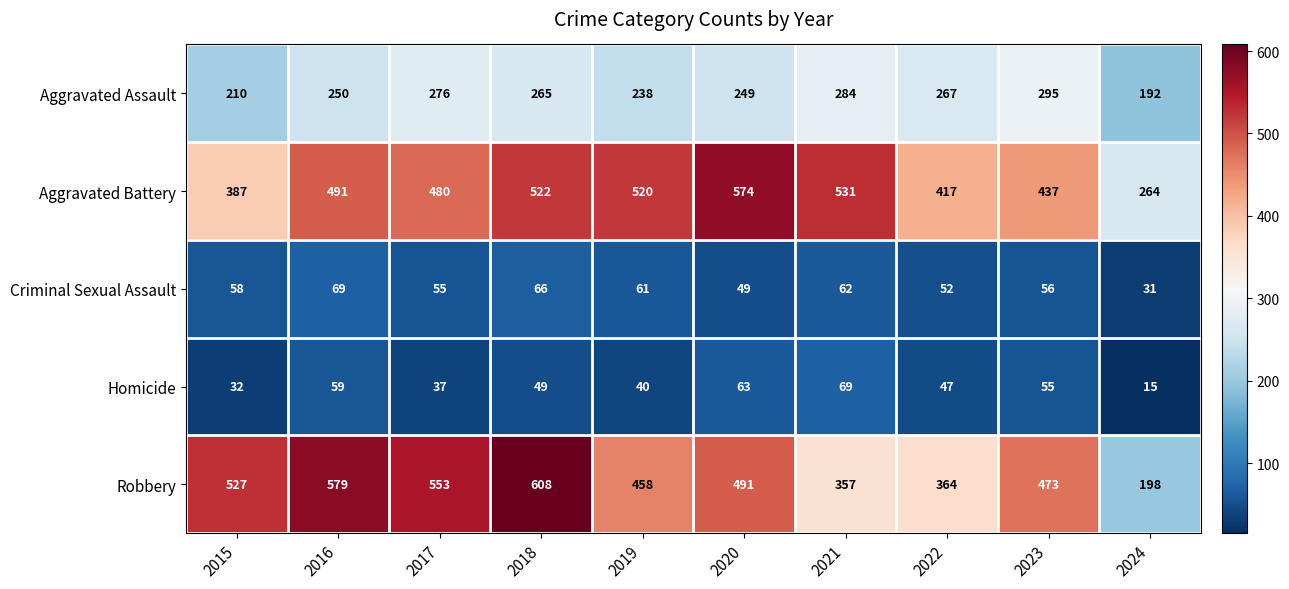

What is the difference between the Homicide values at 2020 and 2015?

31